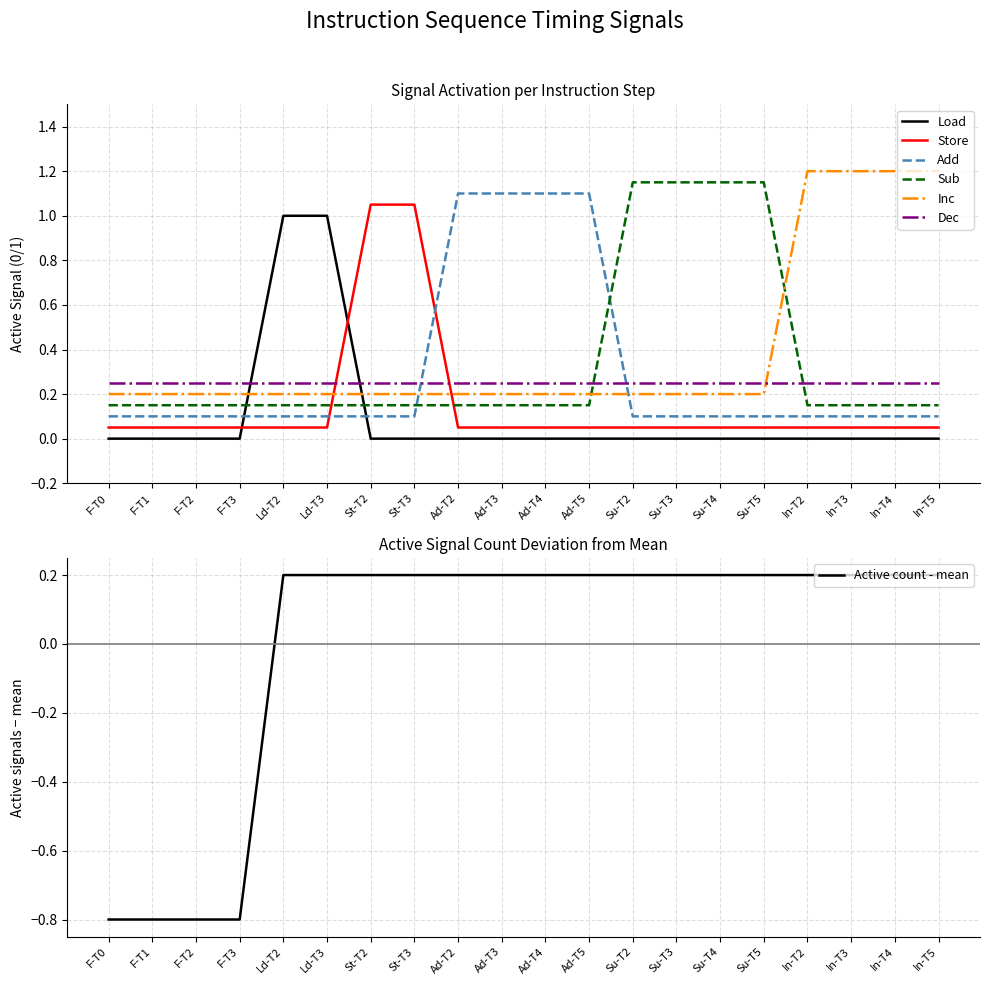

How many intersections are there between Dec and Add?

2